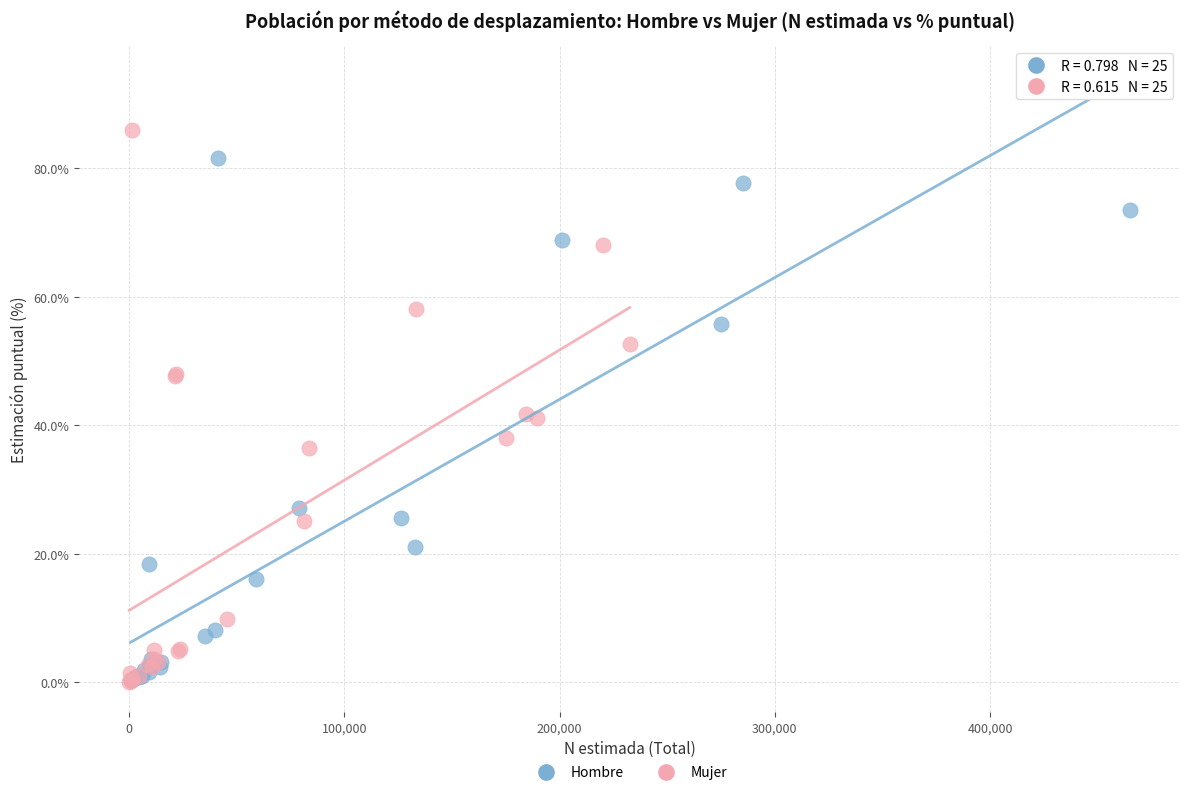

Which series has the largest Y range (max minus min)?

Mujer